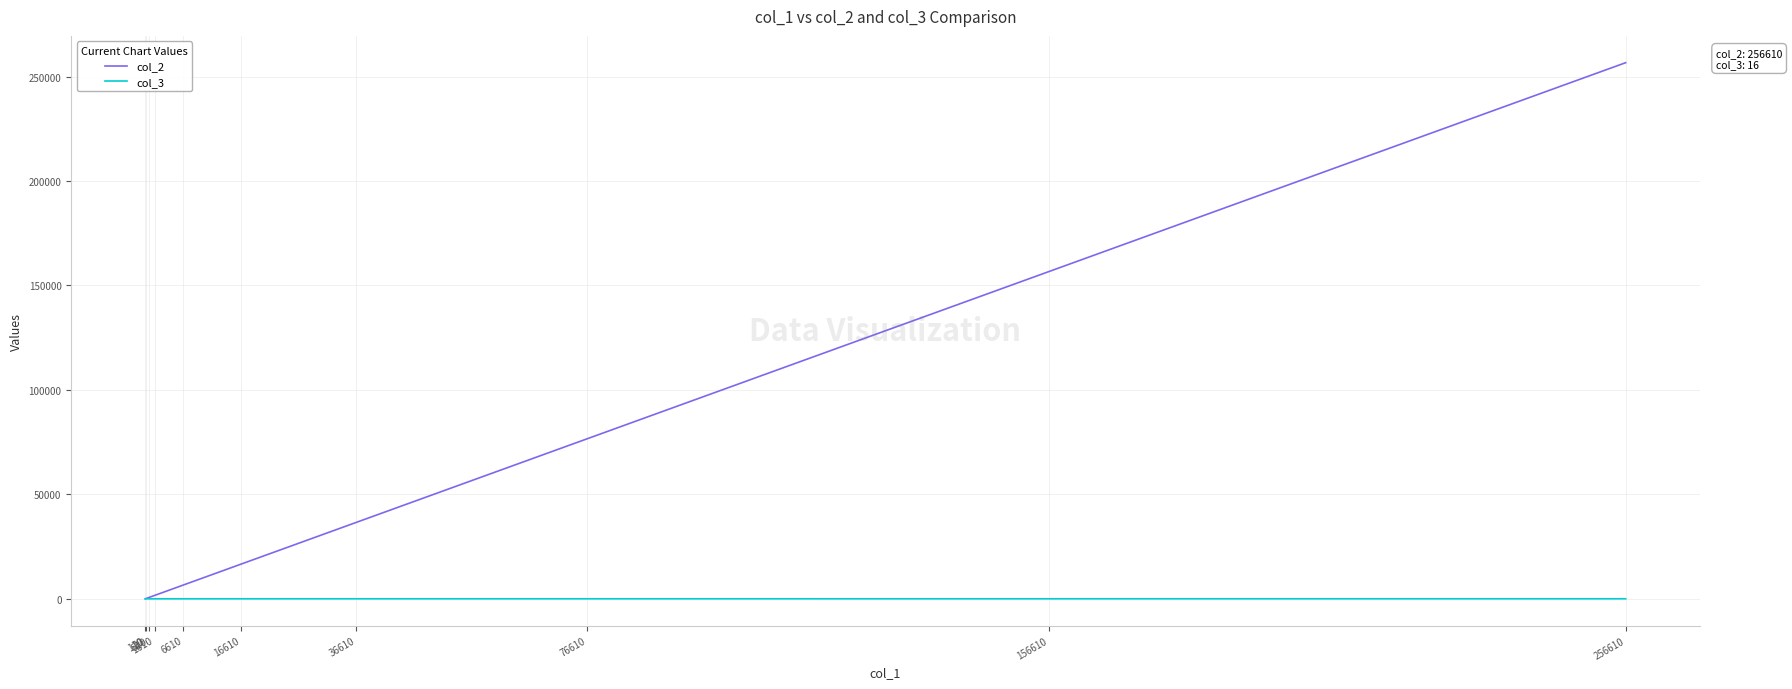

Between 16610 and 76610, which series saw the biggest shift?

col_2